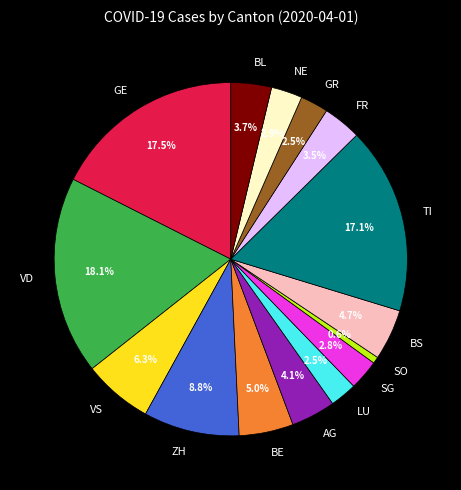

Is VD the majority of the pie?

No